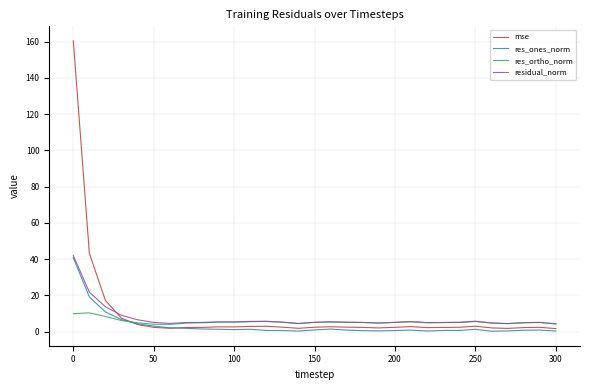

What is the highest value of the residual_norm series?

42.0